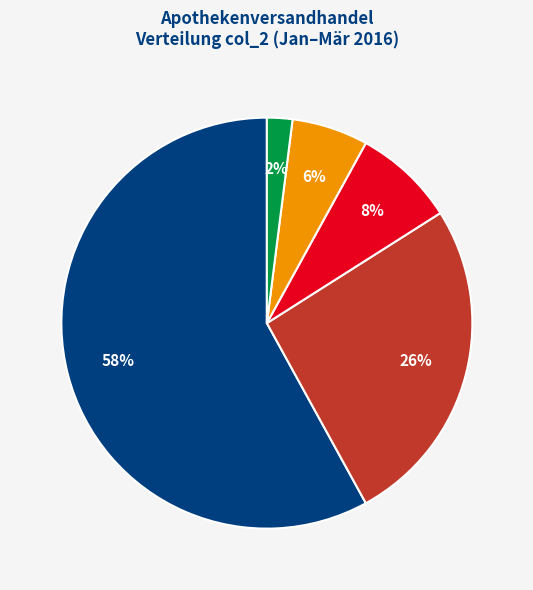

Is there any slice that represents more than half of the pie?

Yes